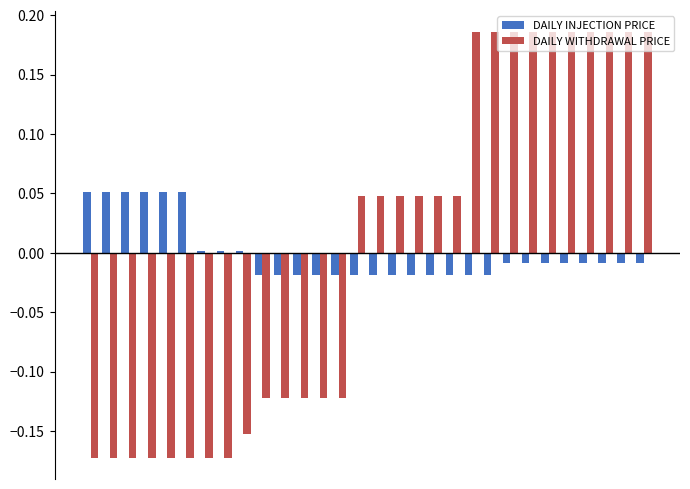

List the series in order of their peak value, lowest first.

DAILY INJECTION PRICE, DAILY WITHDRAWAL PRICE